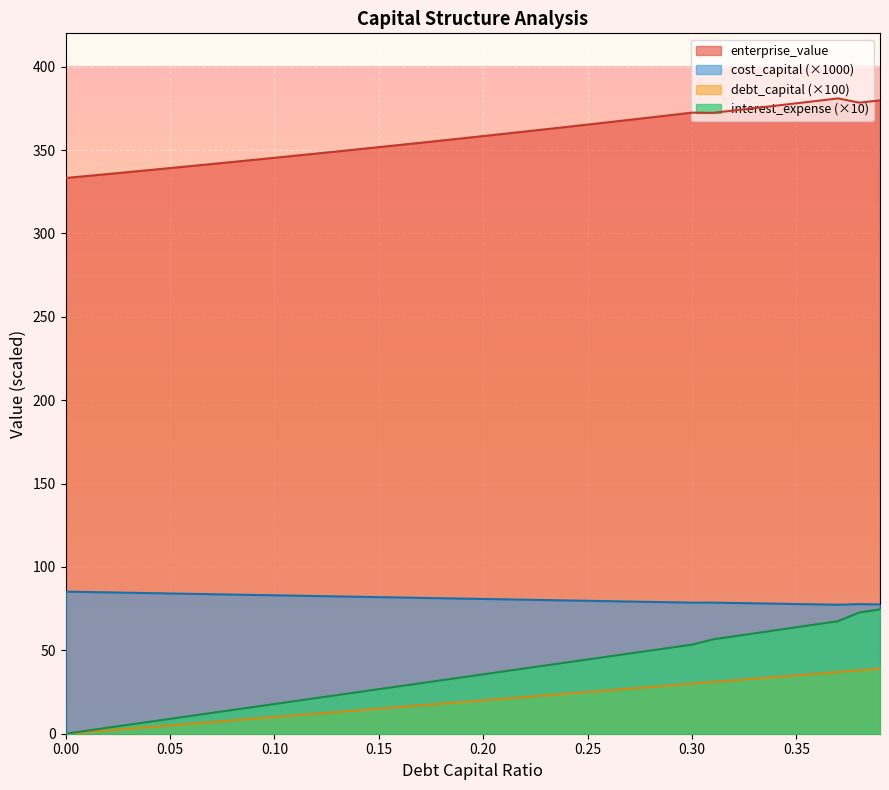

What is the difference between the cost_capital values at 0.22 and 0.03?

4.2